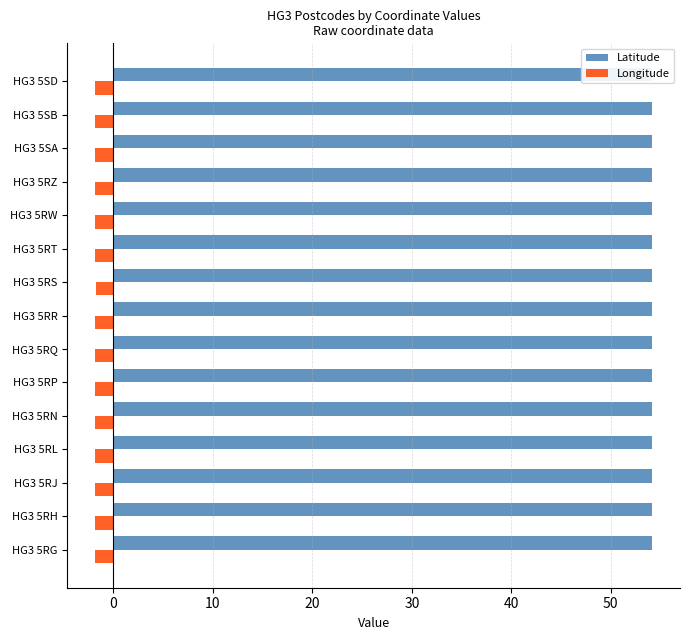

Which series has the widest spread of values?

Longitude